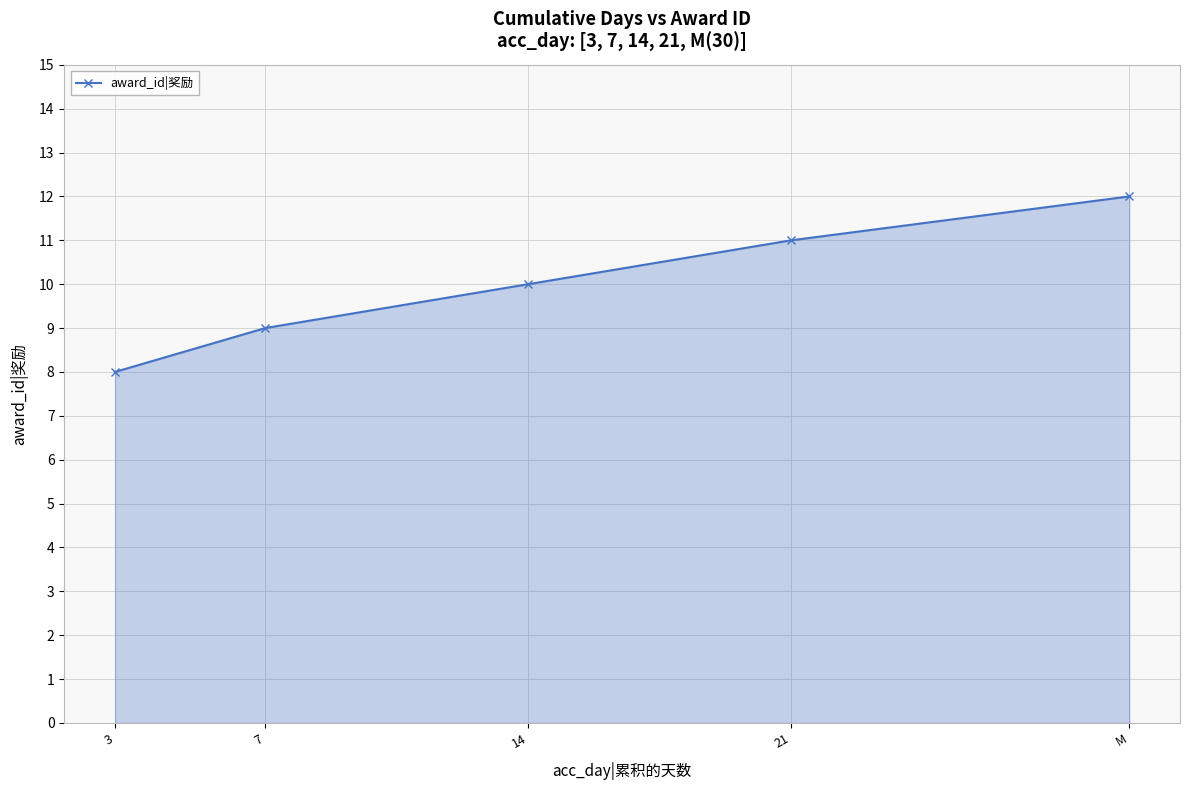

What is the value of the 5th point from the left?

12